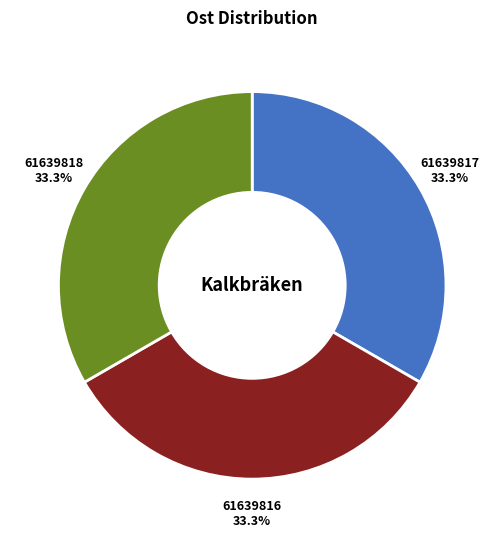

Does any single category account for the majority?

No